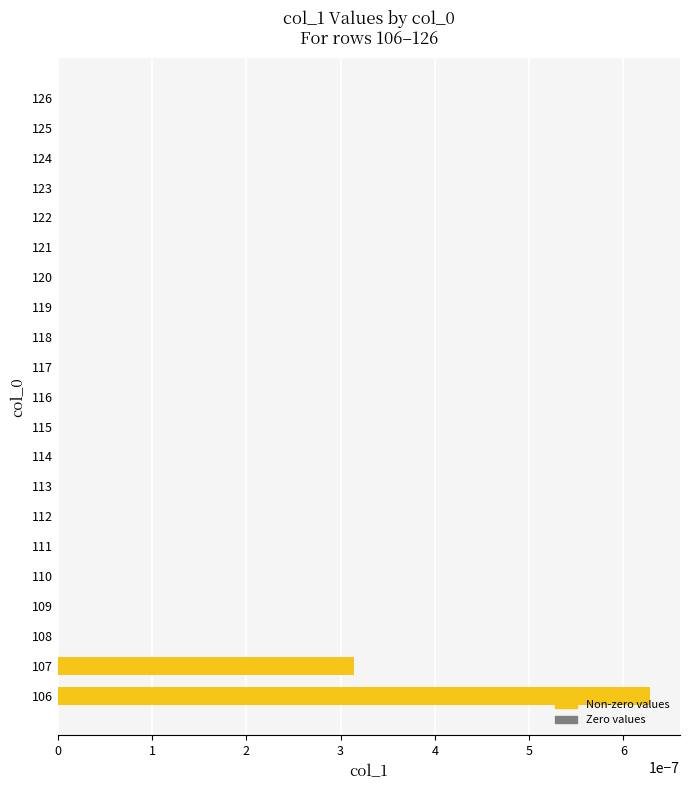

True or false: the data shows 0.0 at 116.

True